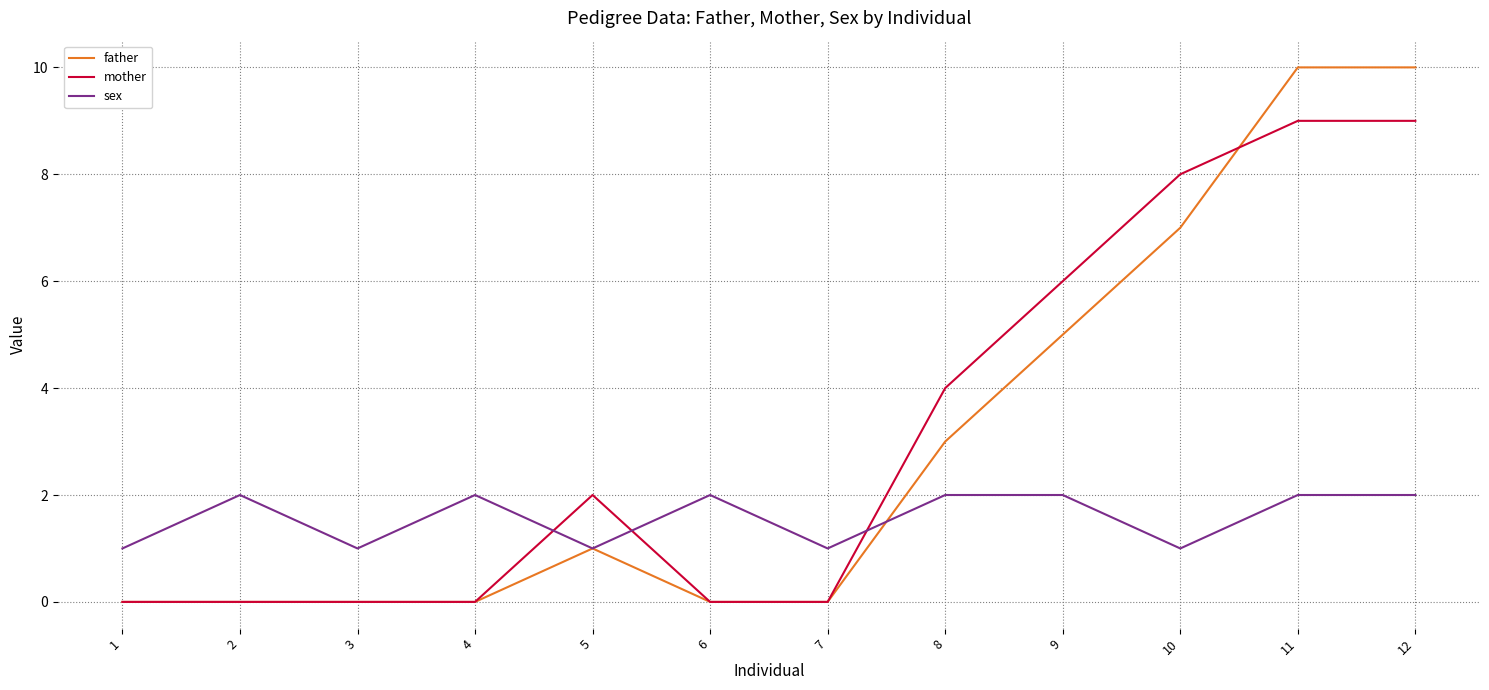

Does the chart have visible grid lines?

Yes